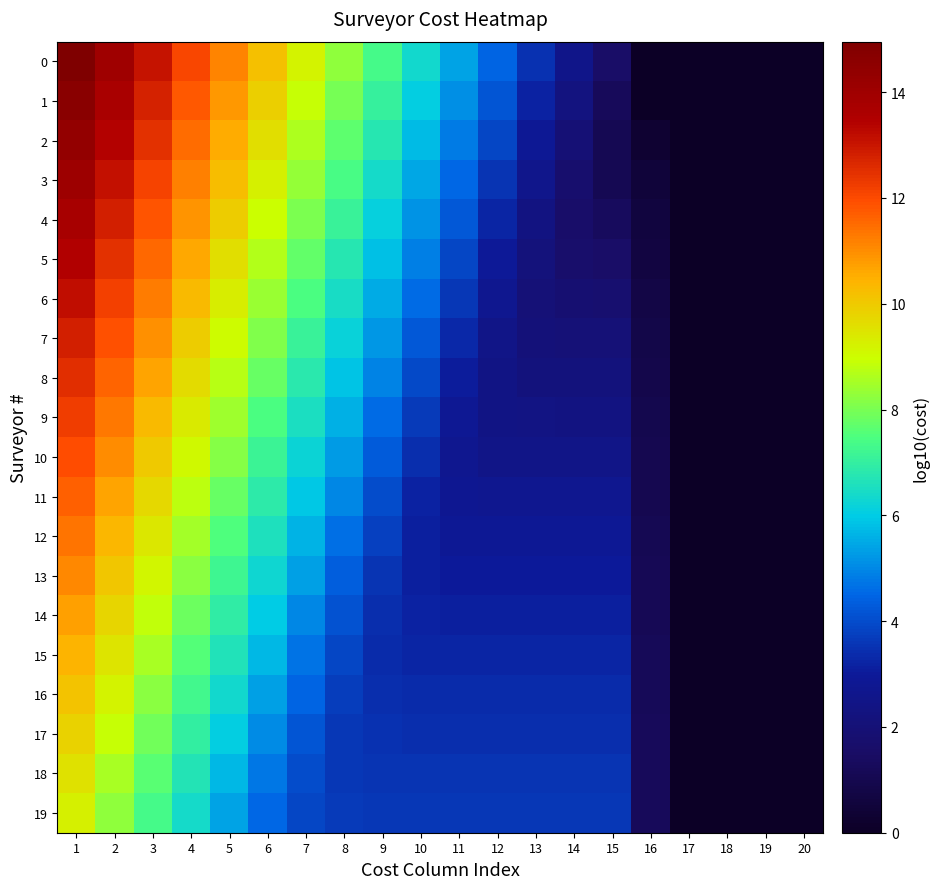

Reading left to right, list all the values displayed in this chart.

0: 1=15.0	2=14.0	3=13.0	4=12.1	5=11.1	6=10.2	7=9.2	8=8.3	9=7.3	10=6.4	11=5.4	12=4.5	13=3.5	14=2.5	15=1.5	16=0.0	17=0.0	18=0.0	19=0.0	20=0.0
1: 1=14.7	2=13.7	3=12.7	4=11.8	5=10.8	6=9.9	7=8.9	8=8.0	9=7.0	10=6.1	11=5.1	12=4.2	13=3.2	14=2.2	15=1.3	16=0.0	17=0.0	18=0.0	19=0.0	20=0.0
2: 1=14.4	2=13.4	3=12.4	4=11.5	5=10.5	6=9.6	7=8.6	8=7.7	9=6.7	10=5.8	11=4.8	12=3.9	13=2.9	14=2.0	15=1.1	16=0.3	17=0.0	18=0.0	19=0.0	20=0.0
3: 1=14.1	2=13.1	3=12.1	4=11.2	5=10.2	6=9.3	7=8.3	8=7.4	9=6.4	10=5.5	11=4.5	12=3.6	13=2.6	14=1.7	15=1.1	16=0.5	17=0.0	18=0.0	19=0.0	20=0.0
4: 1=13.8	2=12.8	3=11.8	4=10.9	5=9.9	6=9.0	7=8.0	8=7.1	9=6.1	10=5.2	11=4.2	12=3.3	13=2.3	14=1.6	15=1.3	16=0.6	17=0.0	18=0.0	19=0.0	20=0.0
5: 1=13.4	2=12.5	3=11.5	4=10.6	5=9.6	6=8.7	7=7.7	8=6.8	9=5.8	10=4.9	11=3.9	12=3.0	13=2.1	14=1.7	15=1.6	16=0.7	17=0.0	18=0.0	19=0.0	20=0.0
6: 1=13.1	2=12.2	3=11.2	4=10.3	5=9.3	6=8.4	7=7.4	8=6.5	9=5.5	10=4.6	11=3.6	12=2.7	13=2.0	14=1.8	15=1.8	16=0.8	17=0.0	18=0.0	19=0.0	20=0.0
7: 1=12.8	2=11.9	3=10.9	4=10.0	5=9.0	6=8.1	7=7.1	8=6.2	9=5.2	10=4.3	11=3.3	12=2.5	13=2.1	14=2.0	15=2.0	16=0.8	17=0.0	18=0.0	19=0.0	20=0.0
8: 1=12.5	2=11.6	3=10.6	4=9.7	5=8.7	6=7.8	7=6.8	8=5.9	9=4.9	10=4.0	11=3.1	12=2.4	13=2.2	14=2.2	15=2.2	16=0.9	17=0.0	18=0.0	19=0.0	20=0.0
9: 1=12.2	2=11.3	3=10.3	4=9.4	5=8.4	6=7.5	7=6.5	8=5.6	9=4.6	10=3.7	11=2.9	12=2.4	13=2.3	14=2.3	15=2.3	16=1.0	17=0.0	18=0.0	19=0.0	20=0.0
10: 1=11.9	2=11.0	3=10.0	4=9.1	5=8.1	6=7.2	7=6.2	8=5.3	9=4.3	10=3.4	11=2.7	12=2.5	13=2.5	14=2.5	15=2.5	16=1.0	17=0.0	18=0.0	19=0.0	20=0.0
11: 1=11.6	2=10.7	3=9.7	4=8.8	5=7.8	6=6.9	7=5.9	8=5.0	9=4.0	10=3.2	11=2.8	12=2.7	13=2.7	14=2.7	15=2.7	16=1.0	17=0.0	18=0.0	19=0.0	20=0.0
12: 1=11.3	2=10.4	3=9.4	4=8.5	5=7.5	6=6.6	7=5.6	8=4.7	9=3.8	10=3.1	11=2.9	12=2.9	13=2.9	14=2.9	15=2.9	16=1.1	17=0.0	18=0.0	19=0.0	20=0.0
13: 1=11.0	2=10.1	3=9.1	4=8.2	5=7.2	6=6.3	7=5.3	8=4.4	9=3.6	10=3.1	11=3.0	12=3.0	13=3.0	14=3.0	15=3.0	16=1.1	17=0.0	18=0.0	19=0.0	20=0.0
14: 1=10.7	2=9.8	3=8.8	4=7.9	5=6.9	6=6.0	7=5.0	8=4.1	9=3.4	10=3.2	11=3.1	12=3.1	13=3.1	14=3.1	15=3.1	16=1.1	17=0.0	18=0.0	19=0.0	20=0.0
15: 1=10.4	2=9.5	3=8.5	4=7.6	5=6.6	6=5.7	7=4.7	8=3.9	9=3.4	10=3.3	11=3.2	12=3.2	13=3.2	14=3.2	15=3.2	16=1.2	17=0.0	18=0.0	19=0.0	20=0.0
16: 1=10.1	2=9.2	3=8.2	4=7.3	5=6.3	6=5.4	7=4.4	8=3.7	9=3.4	10=3.4	11=3.3	12=3.3	13=3.3	14=3.3	15=3.3	16=1.2	17=0.0	18=0.0	19=0.0	20=0.0
17: 1=9.8	2=8.9	3=7.9	4=7.0	5=6.0	6=5.1	7=4.2	8=3.6	9=3.5	10=3.4	11=3.4	12=3.4	13=3.4	14=3.4	15=3.4	16=1.2	17=0.0	18=0.0	19=0.0	20=0.0
18: 1=9.5	2=8.6	3=7.6	4=6.7	5=5.7	6=4.8	7=4.0	8=3.6	9=3.5	10=3.5	11=3.5	12=3.5	13=3.5	14=3.5	15=3.5	16=1.3	17=0.0	18=0.0	19=0.0	20=0.0
19: 1=9.2	2=8.3	3=7.3	4=6.4	5=5.4	6=4.5	7=3.9	8=3.6	9=3.6	10=3.6	11=3.6	12=3.6	13=3.6	14=3.6	15=3.6	16=1.3	17=0.0	18=0.0	19=0.0	20=0.0